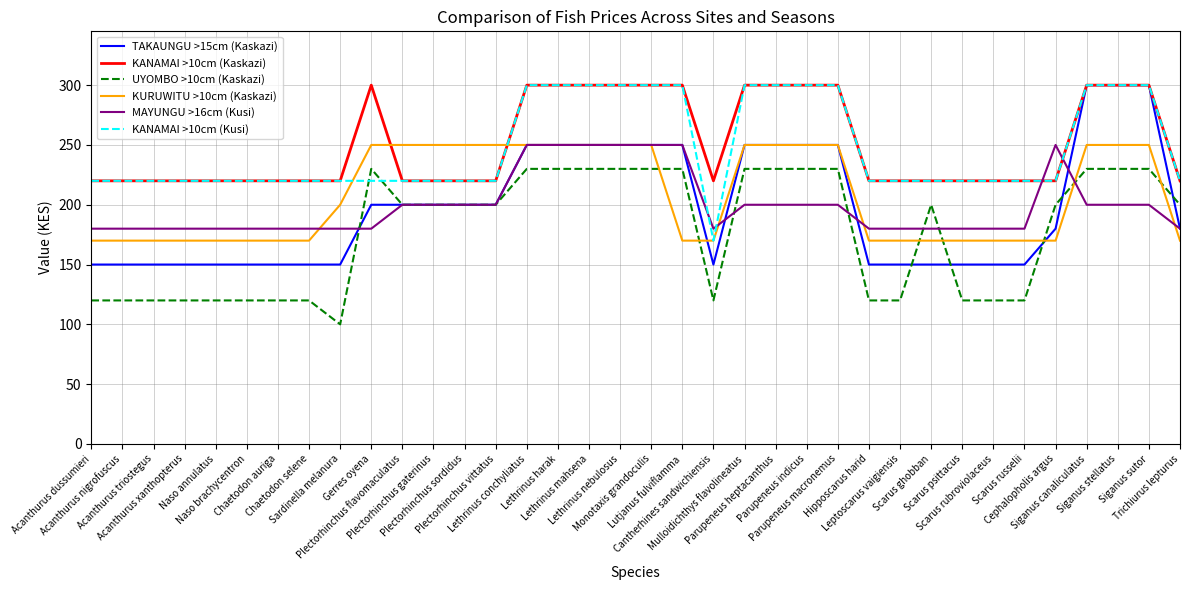

True or false: MAYUNGU >16cm (Kusi) and KANAMAI >10cm (Kaskazi) cross at least once.

True